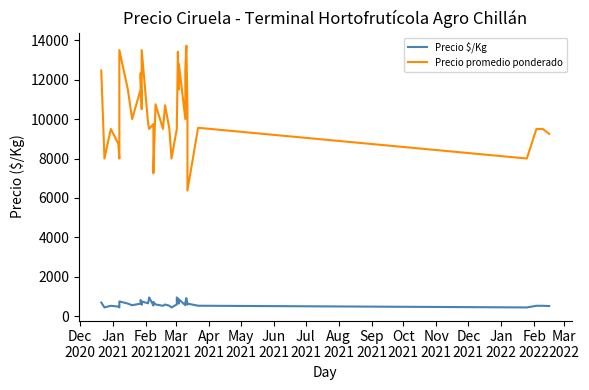

The value of Precio promedio ponderado at Nov
2021 is 17514. True or false?

False